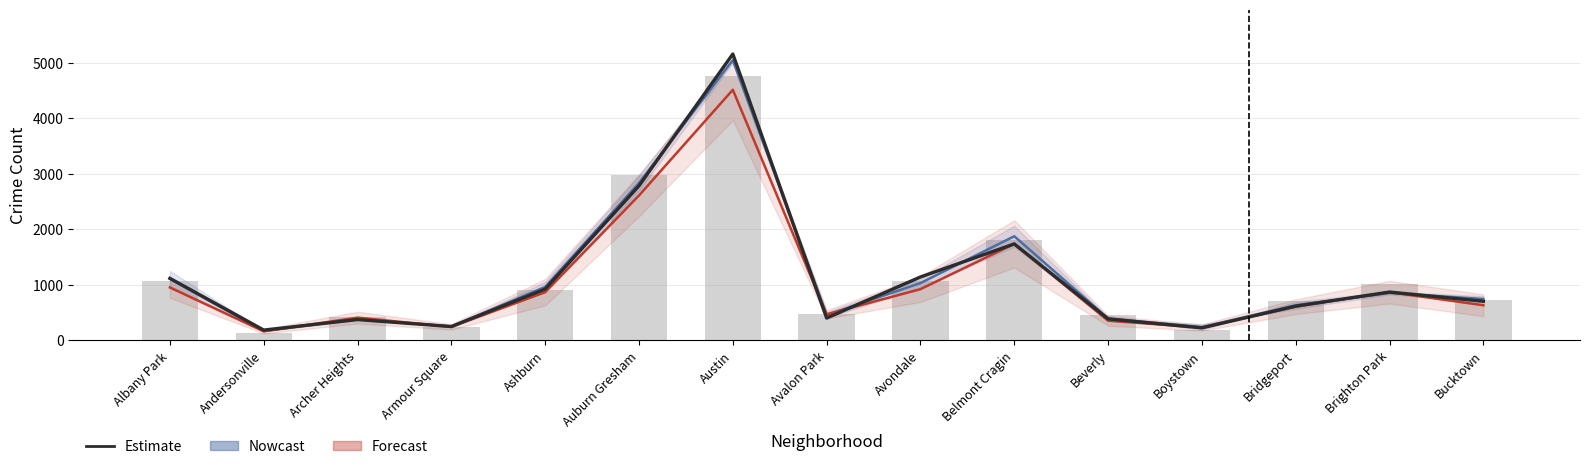

Does the chart contain any negative values?

No